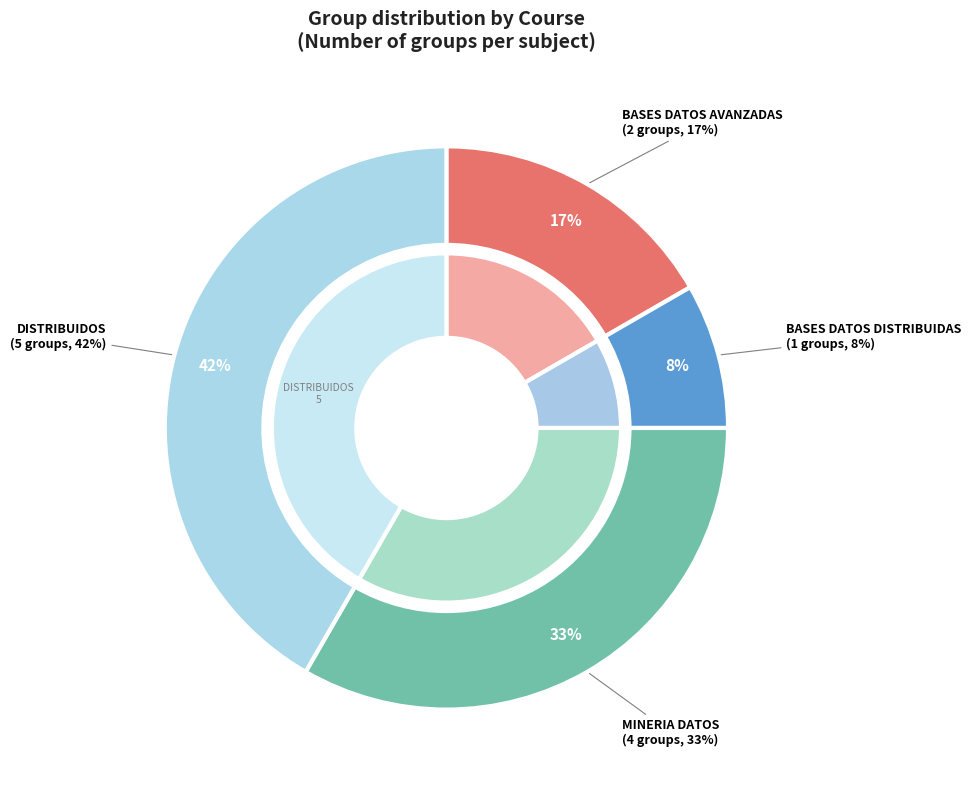

Which slice is the largest?

DISTRIBUIDOS